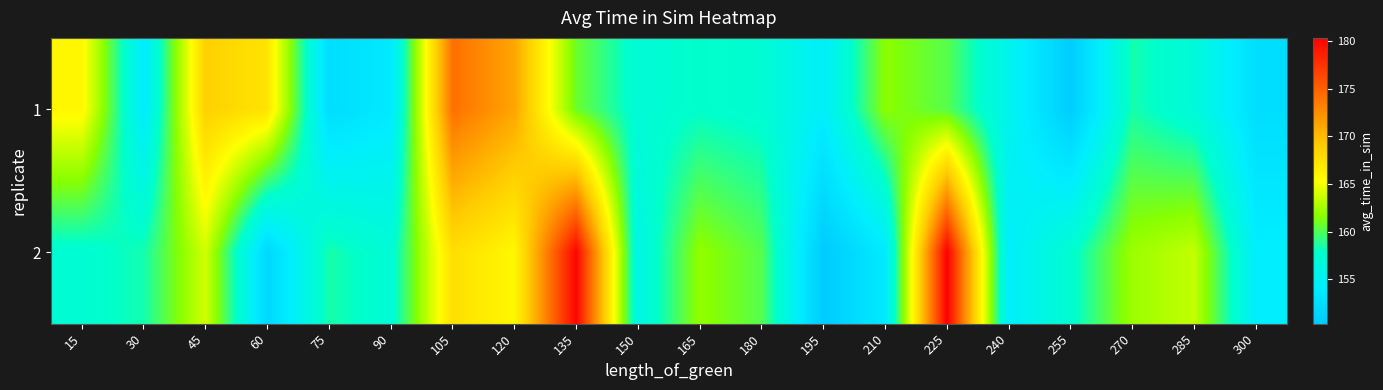

Which series changed the most between 120 and 210?

2